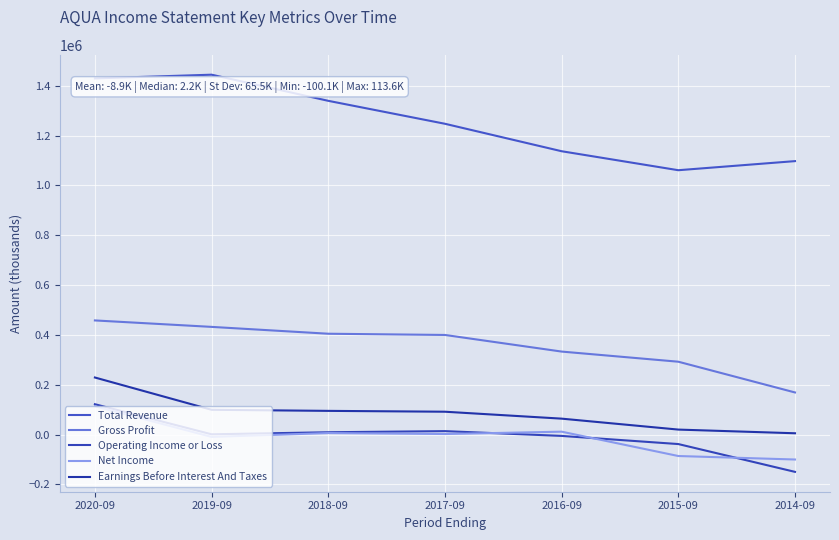

True or false: Gross Profit and Earnings Before Interest And Taxes cross at least once.

False